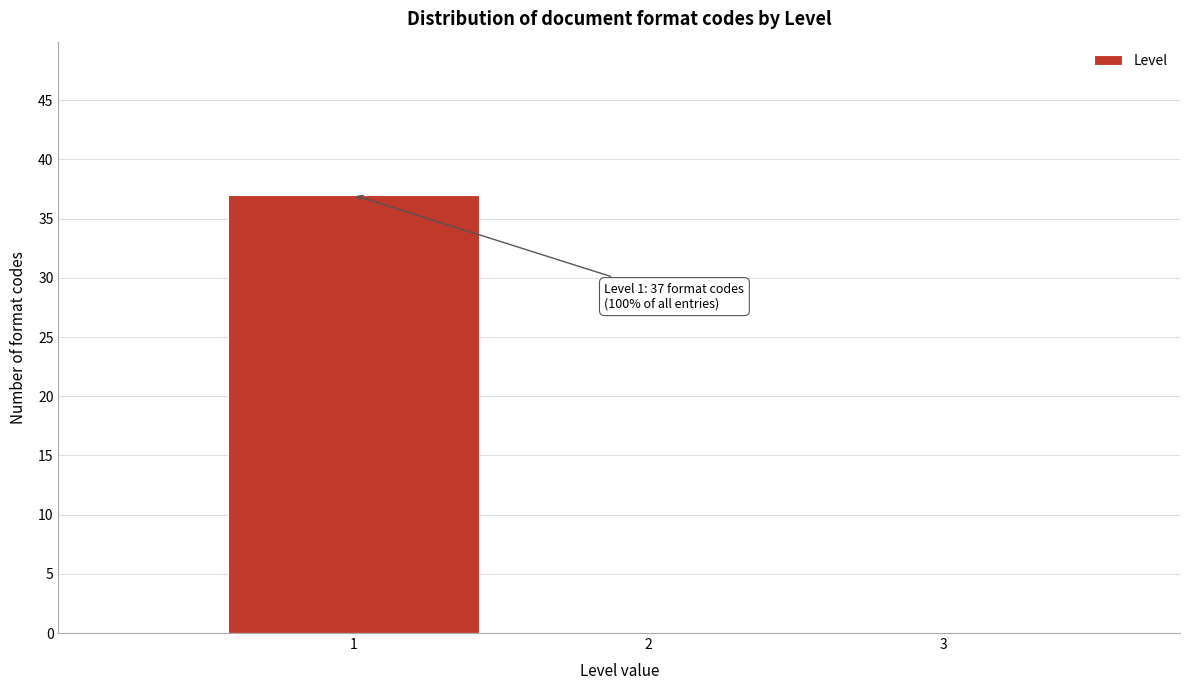

Which range on the x-axis has the tallest bar?

0.5 to 1.5